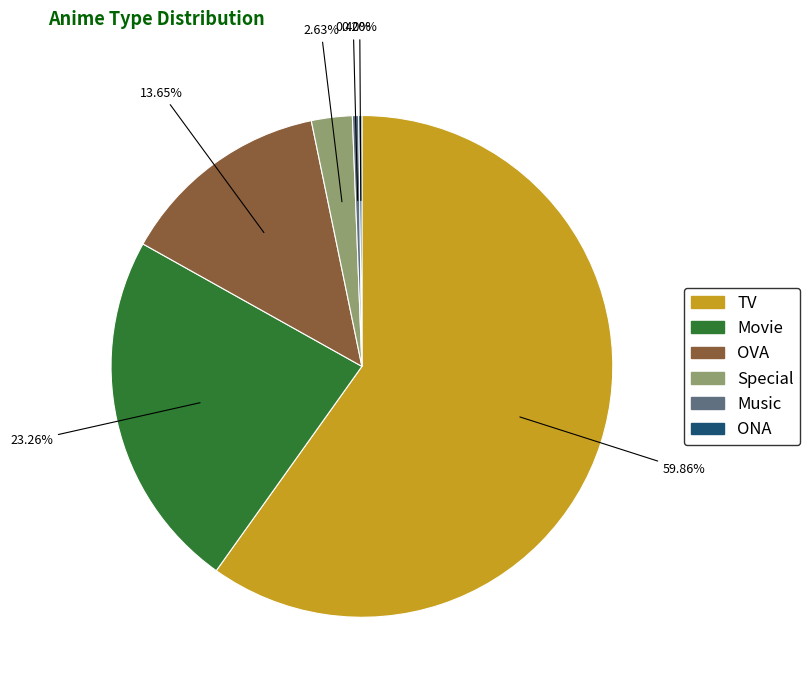

To the nearest percent, what is the combined percentage of Movie and TV?

83%